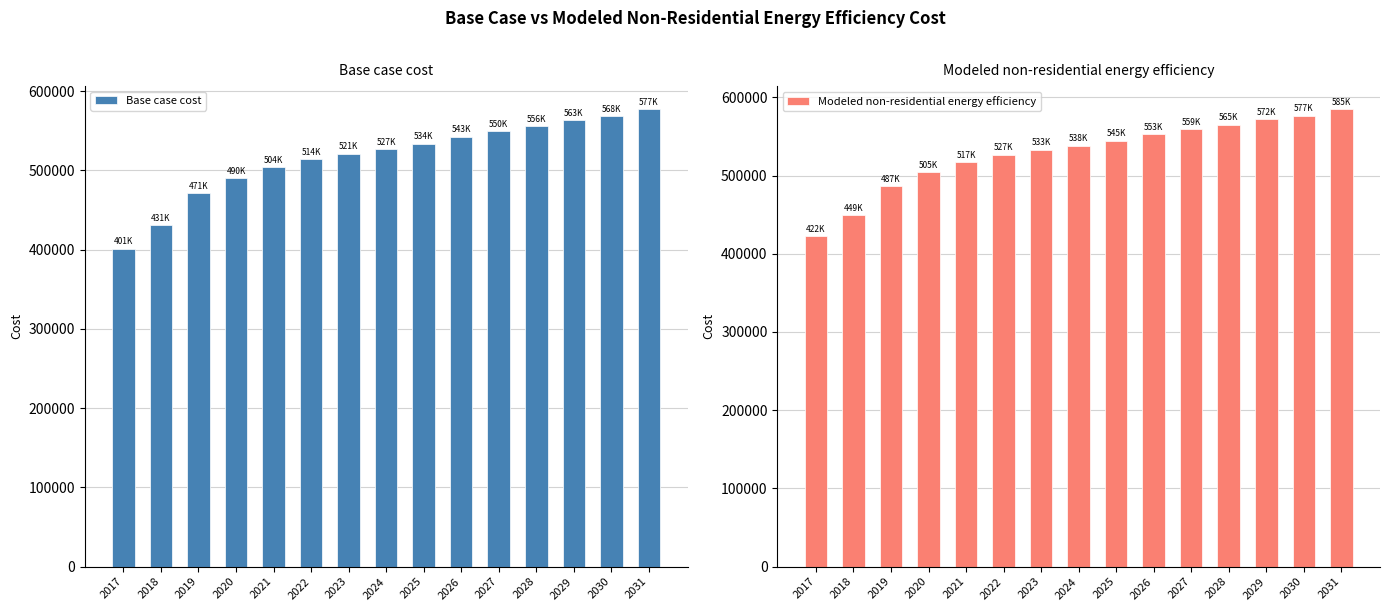

Reading left to right, transcribe all the data shown in this chart.

Base case cost: 2017=401311.1	2018=430542.3	2019=470909.1	2020=490396.6	2021=503620.2	2022=514059.9	2023=521019.7	2024=526587.6	2025=533547.4	2026=542595.1	2027=549555.0	2028=555818.8	2029=563474.6	2030=568346.4	2031=577394.2
Modeled non-residential energy efficiency: 2017=422426.9	2018=449421.3	2019=486699.3	2020=504695.6	2021=516907.3	2022=526548.2	2023=532975.4	2024=538117.2	2025=544544.5	2026=552899.9	2027=559327.1	2028=565111.6	2029=572181.6	2030=576680.6	2031=585036.1